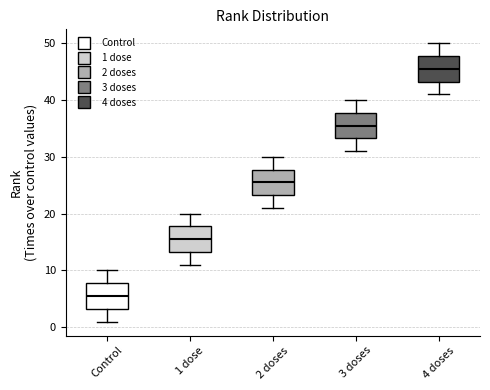

Reading left to right, transcribe this box plot: for each box, give where its median line is, the range the box spans, and where its two whiskers end, as read against the y-axis. The values are not printed on the chart, so give them approximately, as read against the axis.

Control: median 6, box 3 to 8, whiskers 1 to 10
1 dose: median 16, box 13 to 18, whiskers 11 to 20
2 doses: median 26, box 23 to 28, whiskers 21 to 30
3 doses: median 36, box 33 to 38, whiskers 31 to 40
4 doses: median 46, box 43 to 48, whiskers 41 to 50